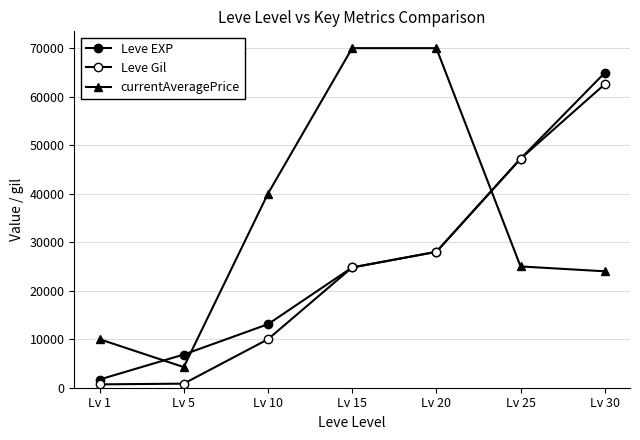

Where is Leve EXP nearest to the value 33300?

Lv 20